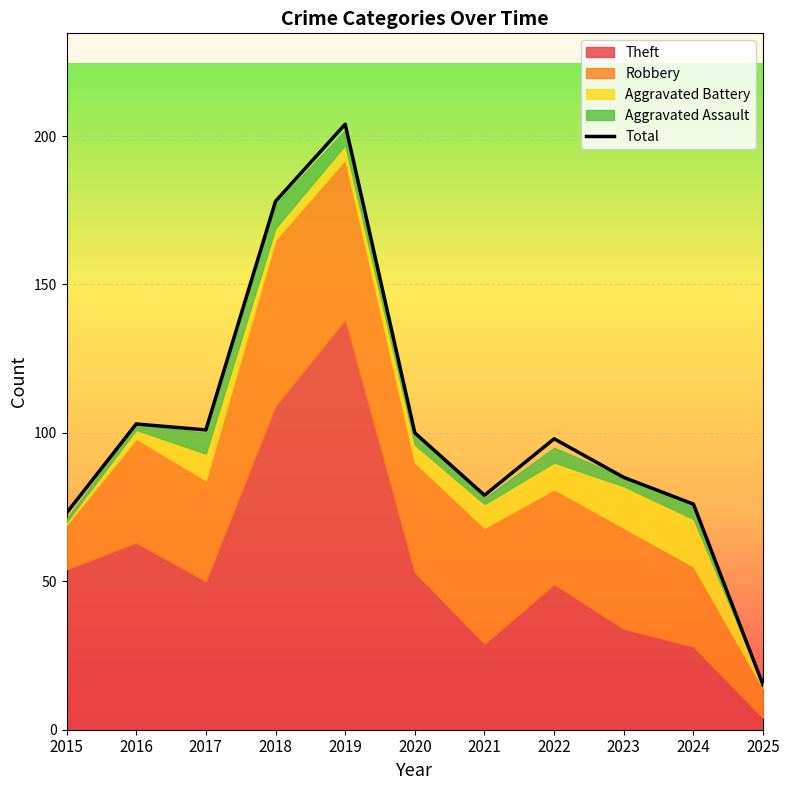

The Total series shows 25 at 2025. True or false?

False